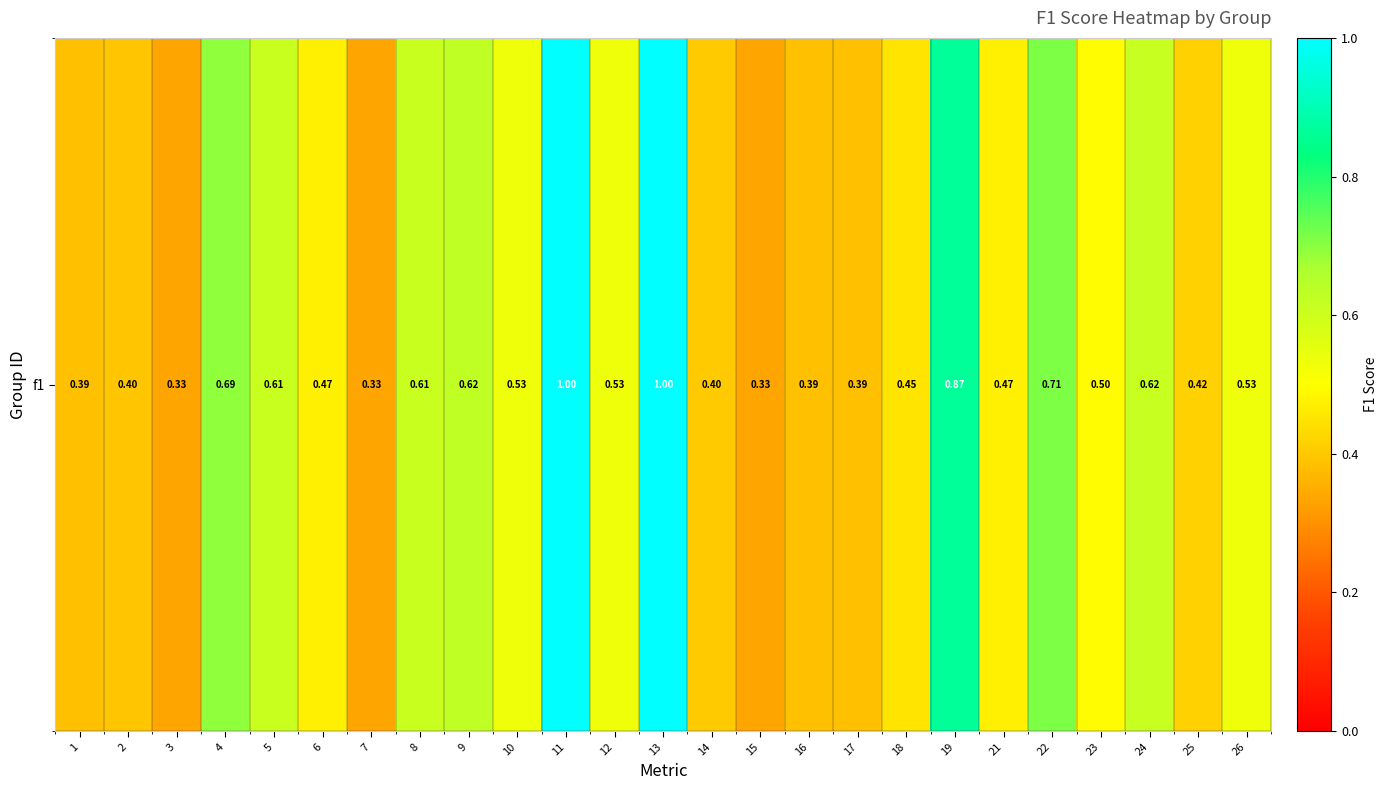

Rank the categories by value from highest to lowest.

11, 13, 19, 22, 4, 9, 24, 5, 8, 26, 10, 12, 23, 6, 21, 18, 25, 14, 2, 1, 16, 17, 3, 7, 15